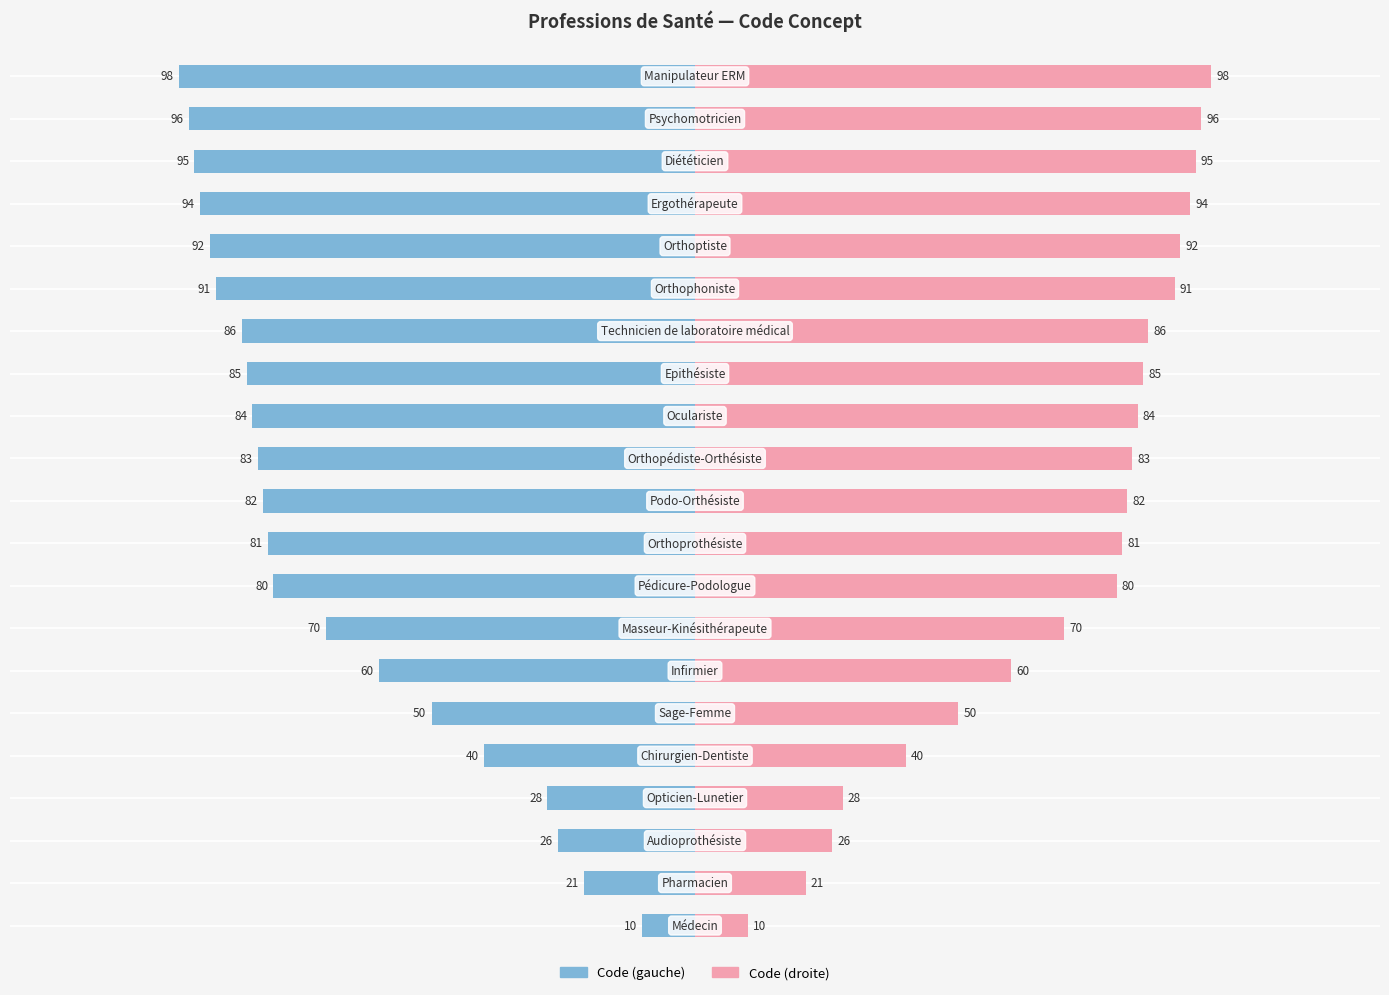

How many bars are there in total?

42